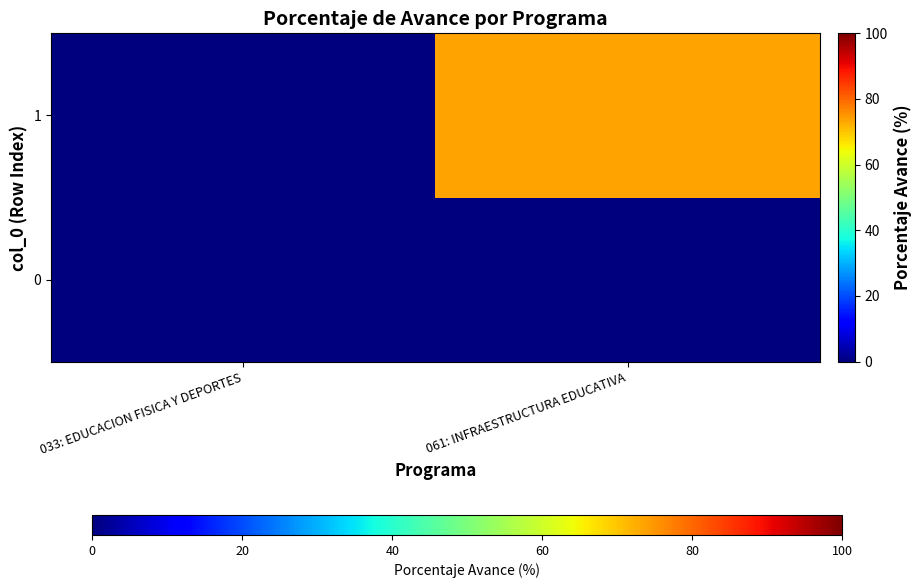

Which series changed the most between 033: EDUCACION FISICA Y DEPORTES and 061: INFRAESTRUCTURA EDUCATIVA?

1